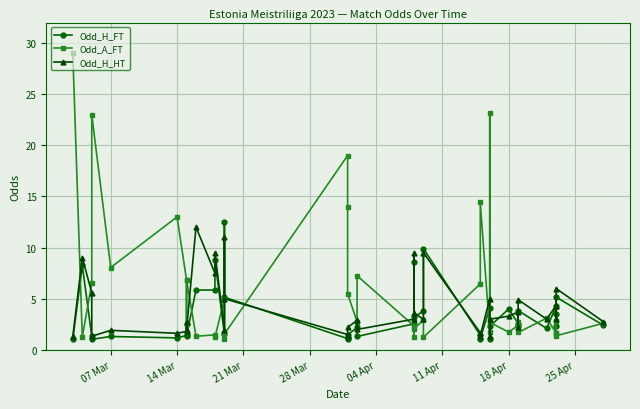

List the series in order of their peak value, highest first.

Odd_A_FT, Odd_H_FT, Odd_H_HT